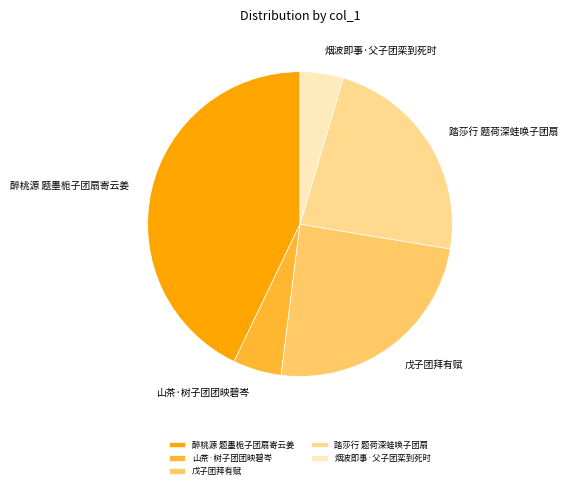

Is it true that 戊子团拜有赋 is 24% of the pie?

True